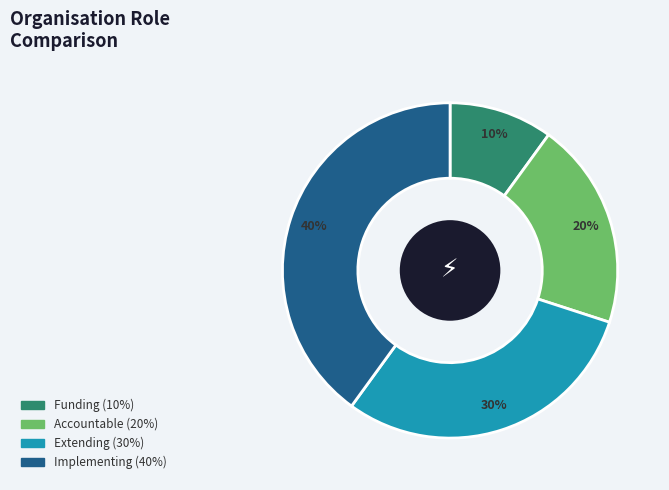

To the nearest percent, what is the combined percentage of Implementing and Extending?

70%